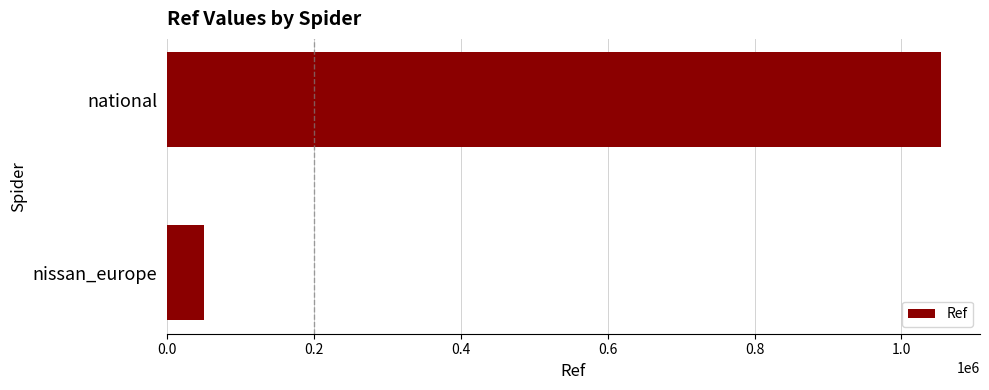

True or false: the data shows 51186 at nissan_europe.

True